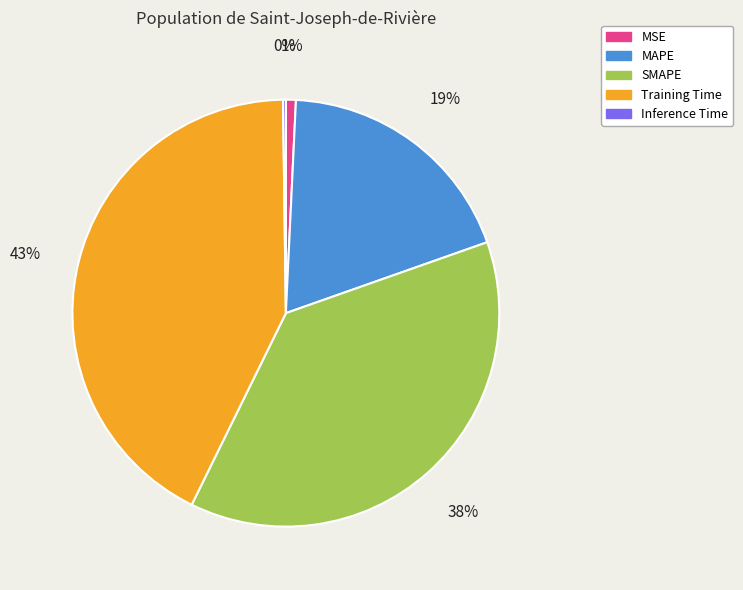

Which has a higher value, MSE or Training Time?

Training Time